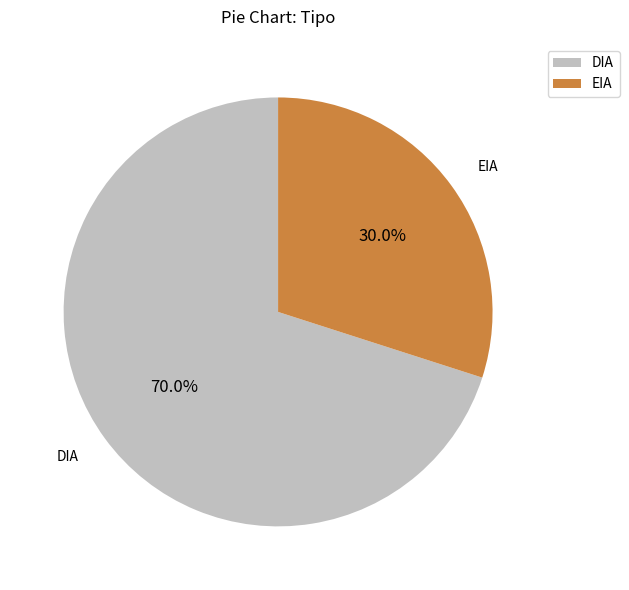

What is the smallest slice in the pie chart?

EIA